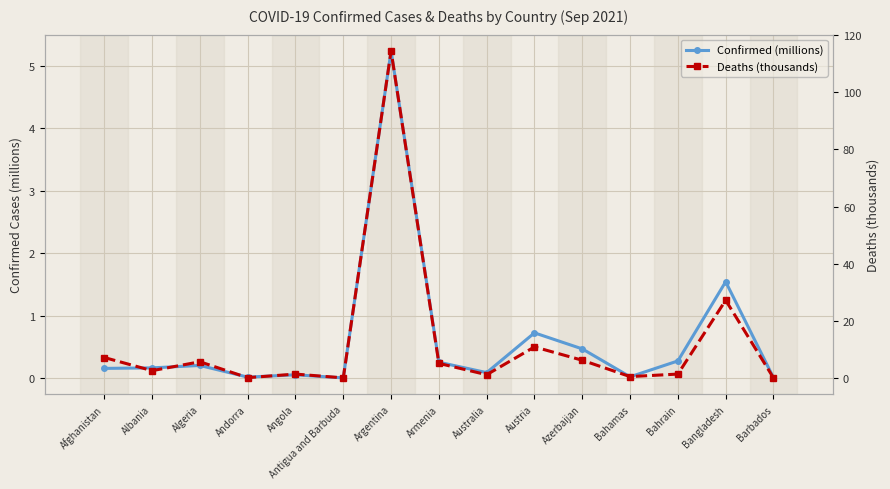

Reading right to left, extract all data points from this chart.

Confirmed (millions): 0.0	1.5	0.3	0.0	0.5	0.7	0.1	0.3	5.2	0.0	0.1	0.0	0.2	0.2	0.2
Deaths (thousands): 0.1	27.2	1.4	0.5	6.2	10.9	1.2	5.1	114.4	0.1	1.4	0.1	5.7	2.6	7.2